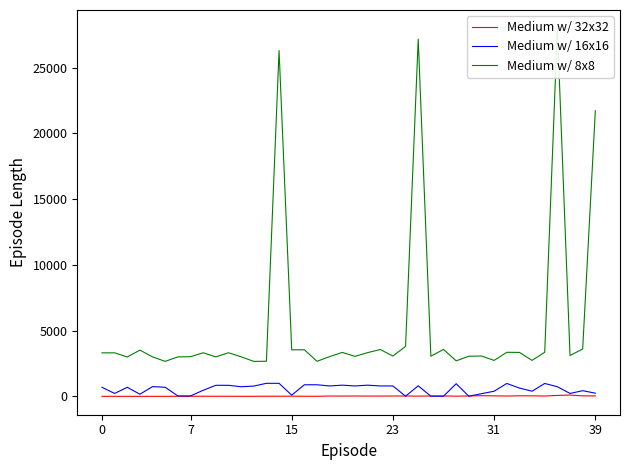

Is it true that Medium w/ 8x8 equals 3800 at 24?

True